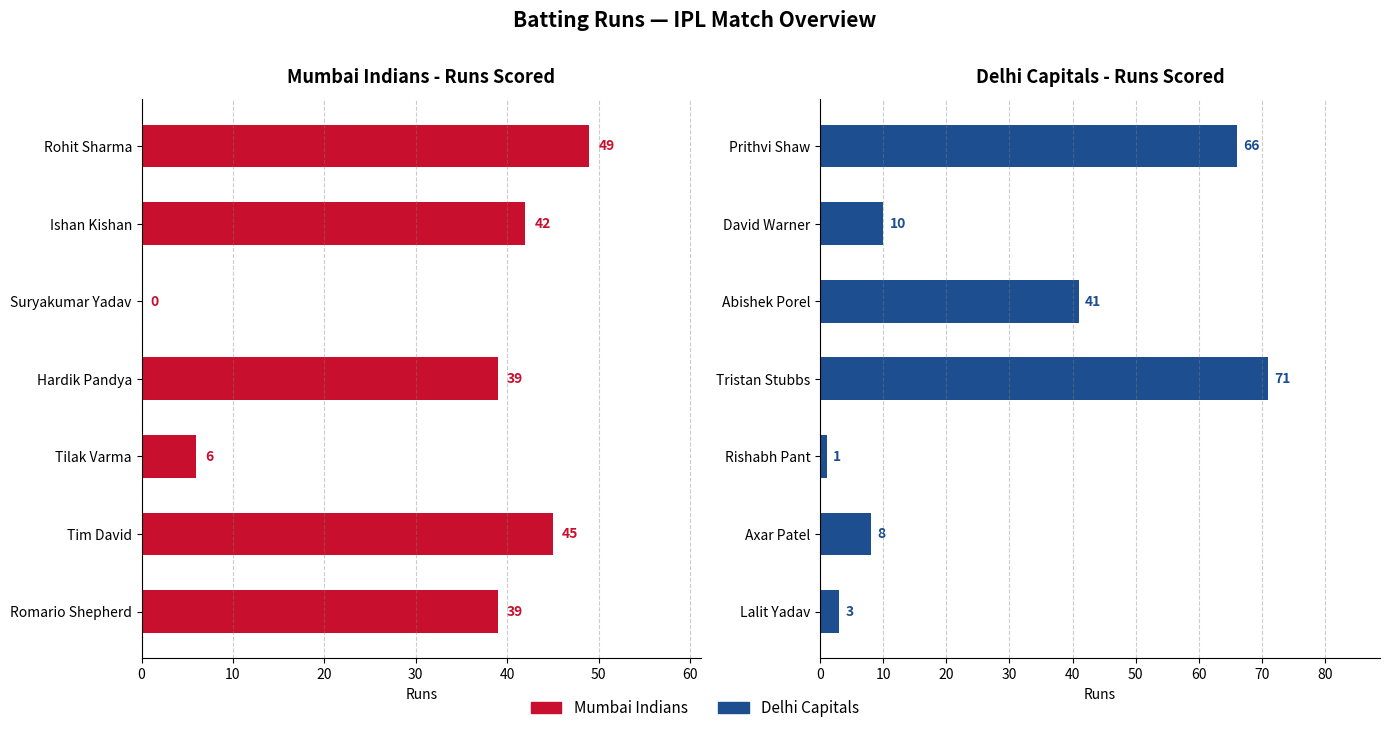

How many distinct data groups are displayed?

2